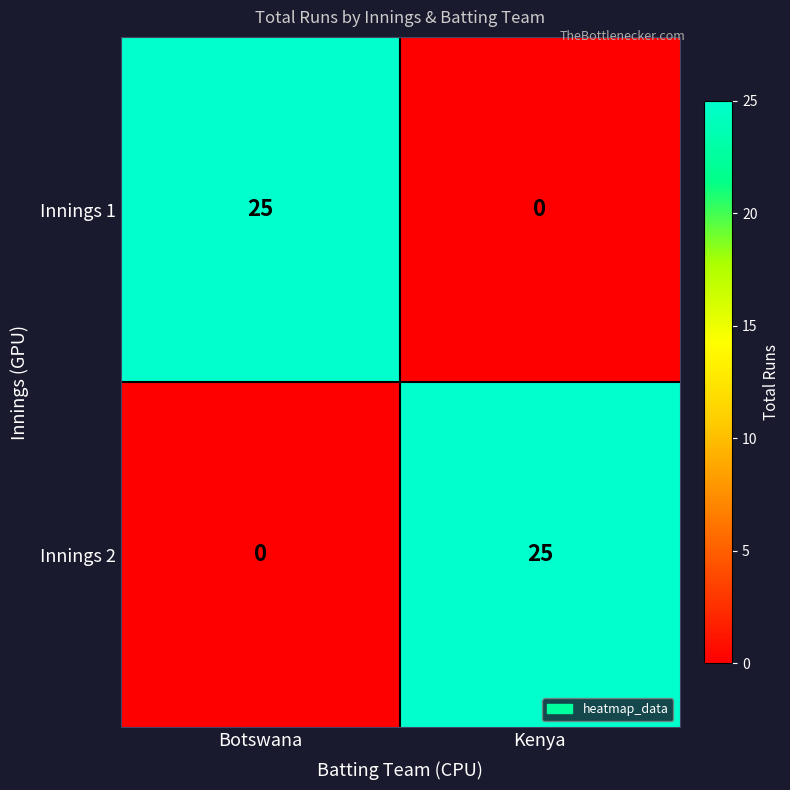

At how many categories does at least one series exceed 15?

2